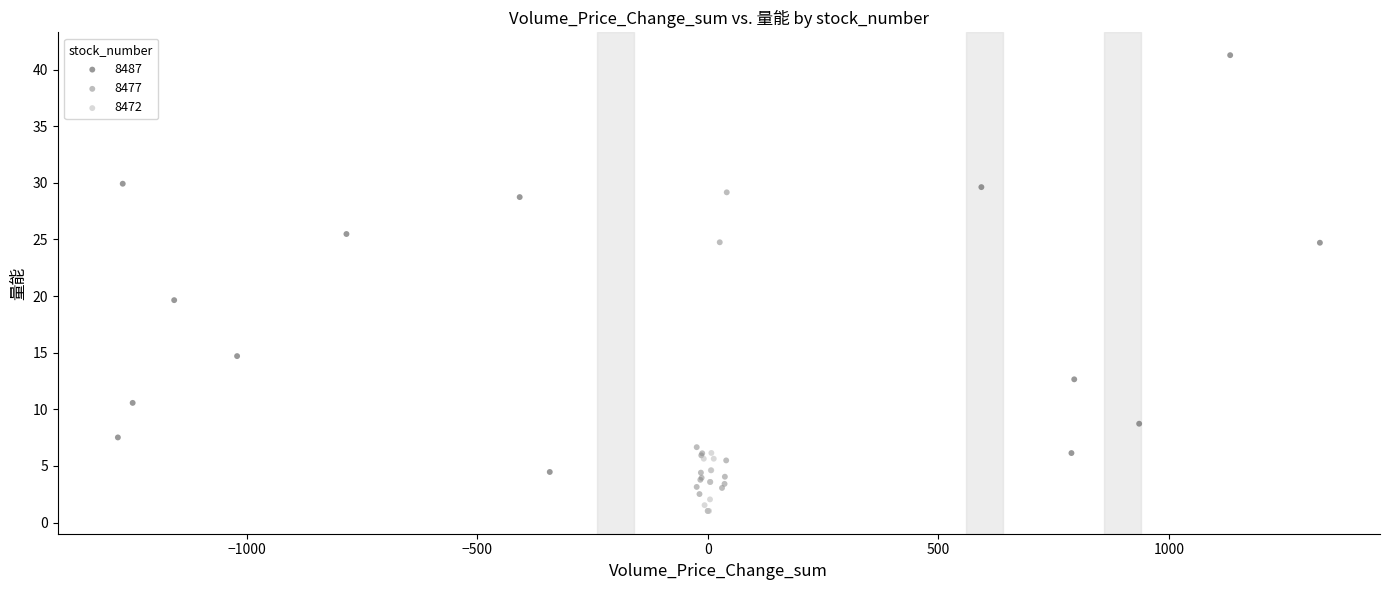

Which series has the largest Y range (max minus min)?

8487